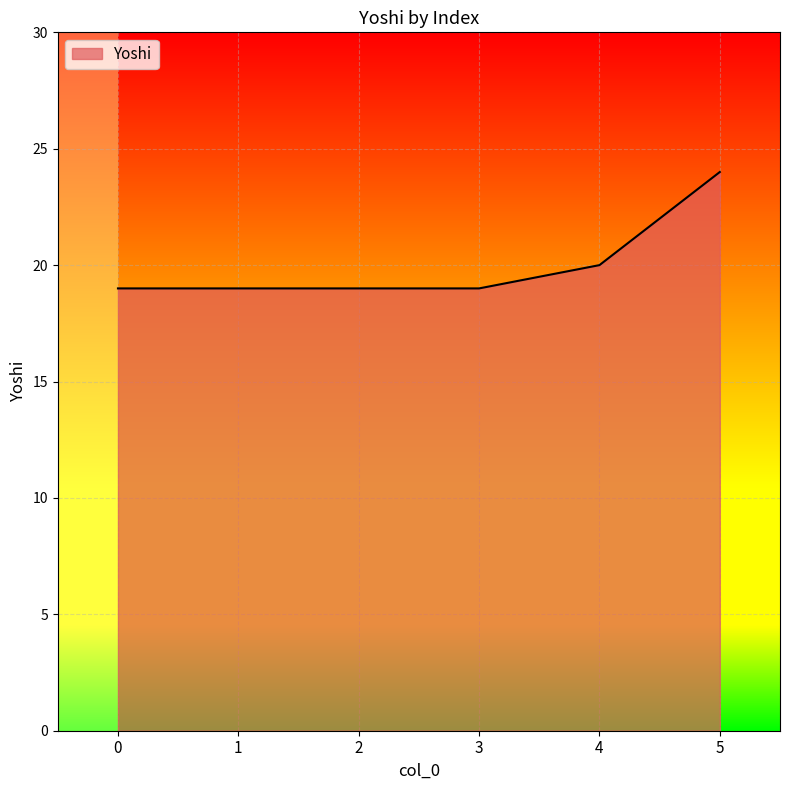

Count the number of data series in this chart.

1